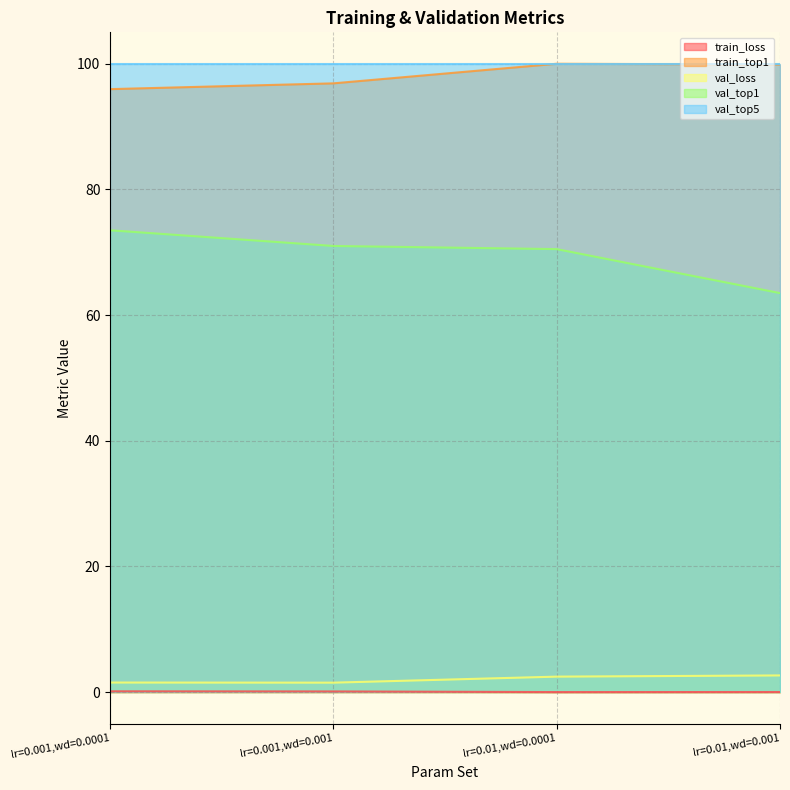

The value of val_top1 at lr=0.01,wd=0.0001 is 100.4. True or false?

False